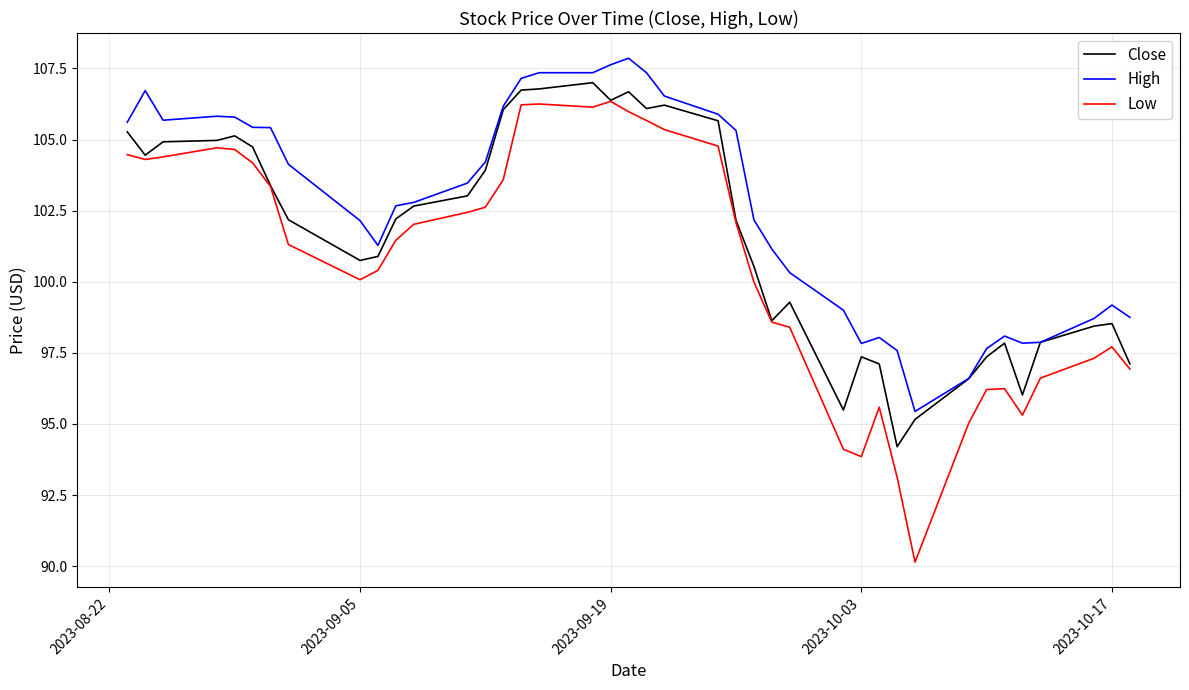

How many values in the Close series exceed 102?

22